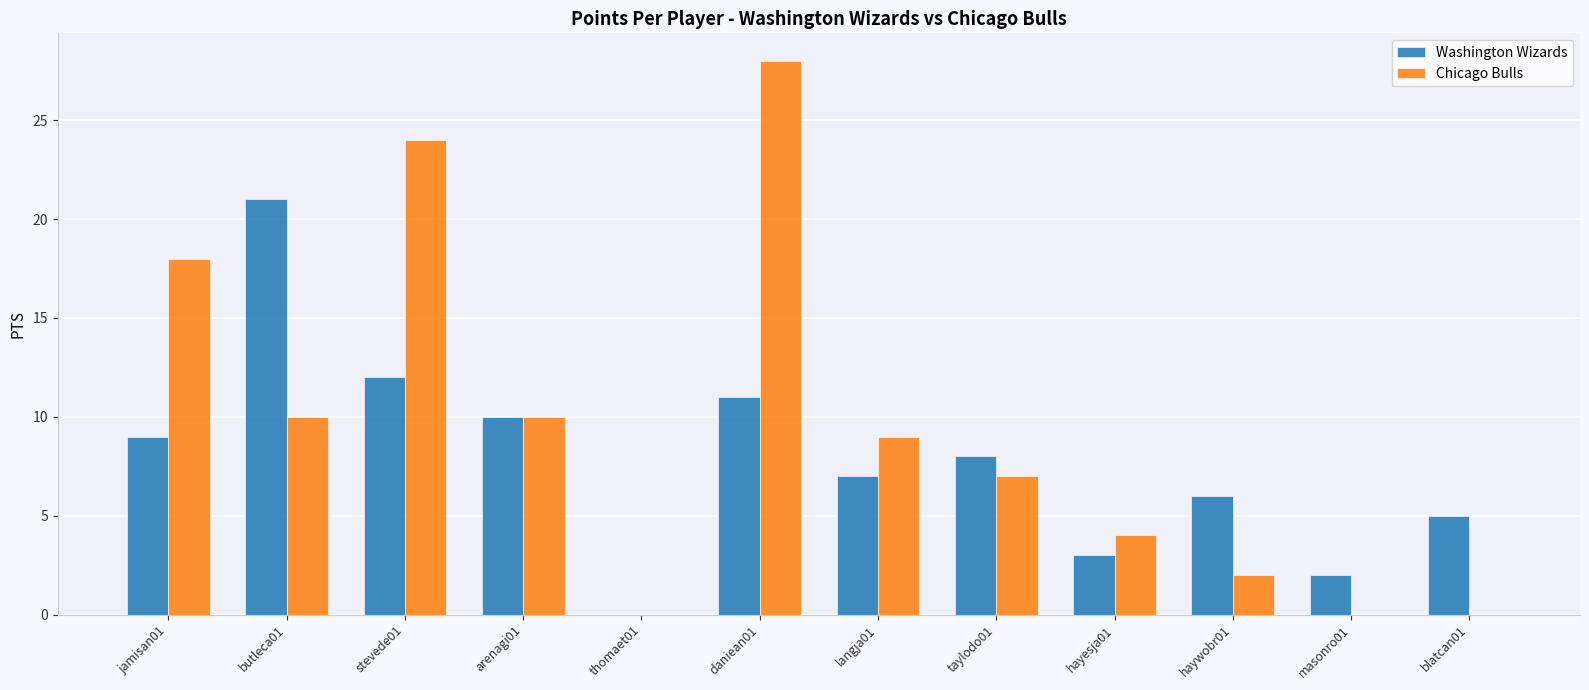

Reading left to right, transcribe all the data shown in this chart.

Washington Wizards: 9	21	12	10	0	11	7	8	3	6	2	5
Chicago Bulls: 18	10	24	10	0	28	9	7	4	2	0	0